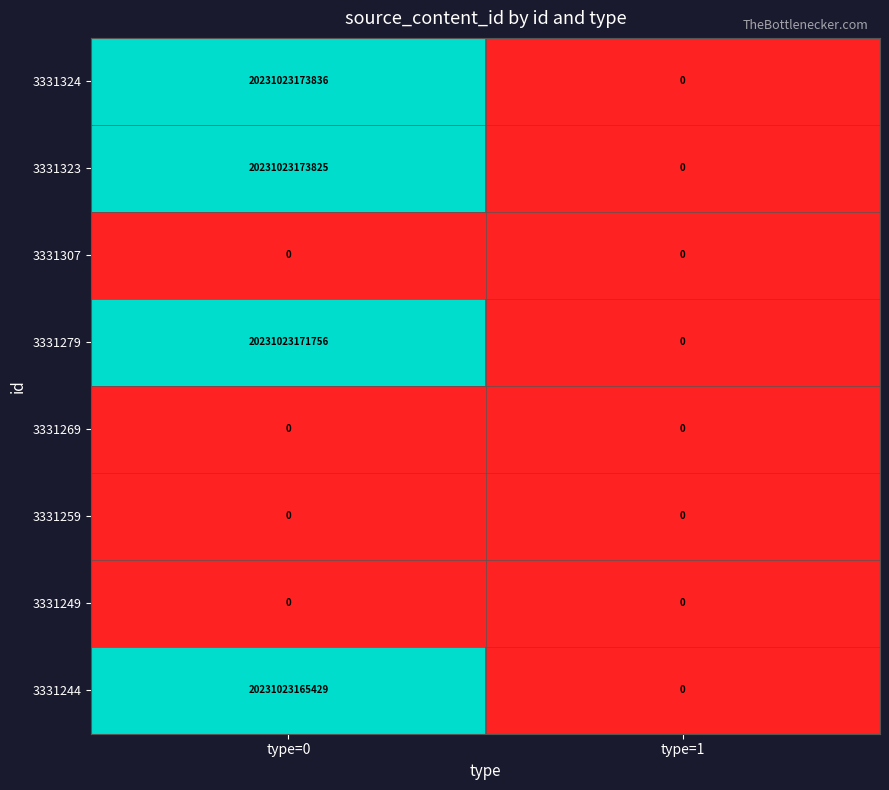

How many categories are shown in the chart?

2